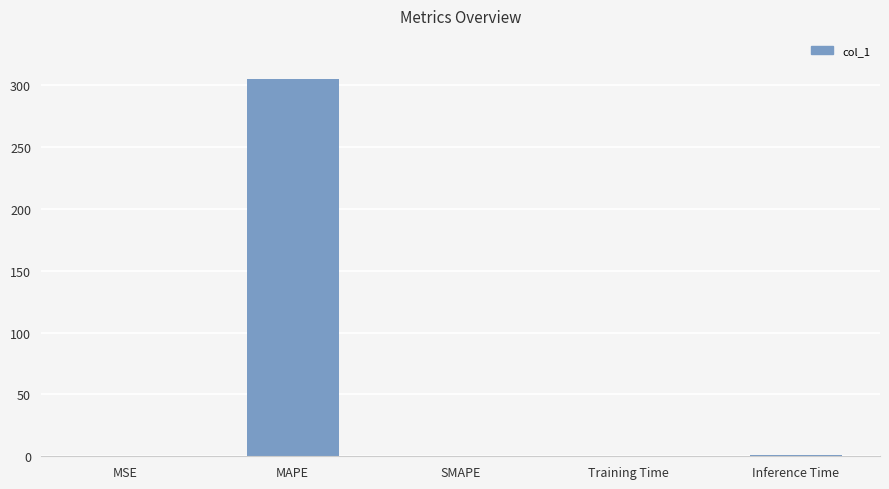

What is the average value?

61.2